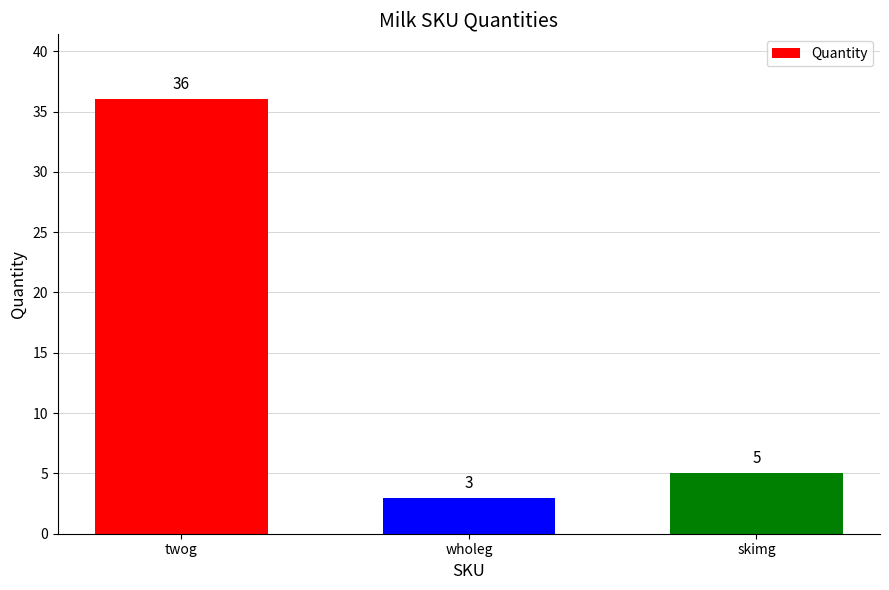

How many data points does each series have?

3